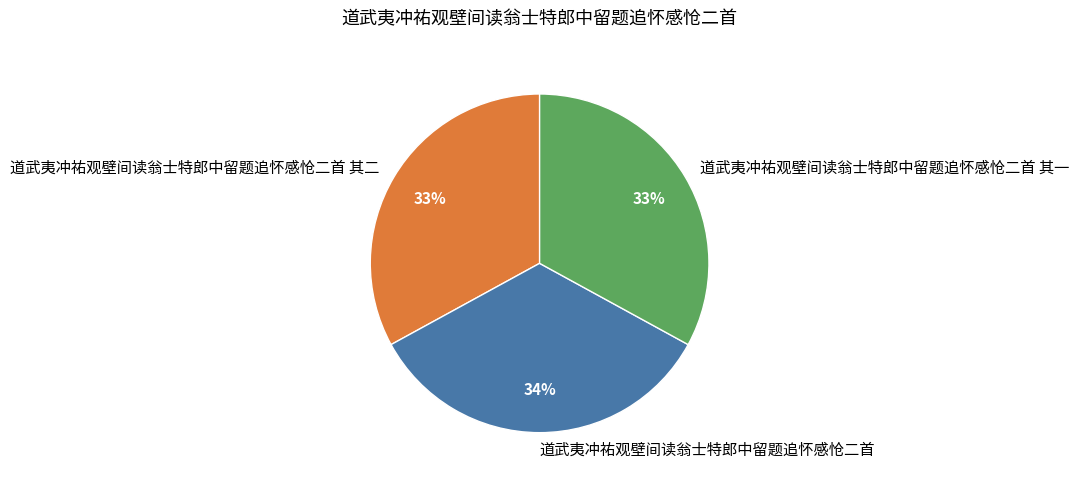

What percentage is the 道武夷冲祐观壁间读翁士特郎中留题追怀感怆二首 其二 slice, to the nearest percent?

33%